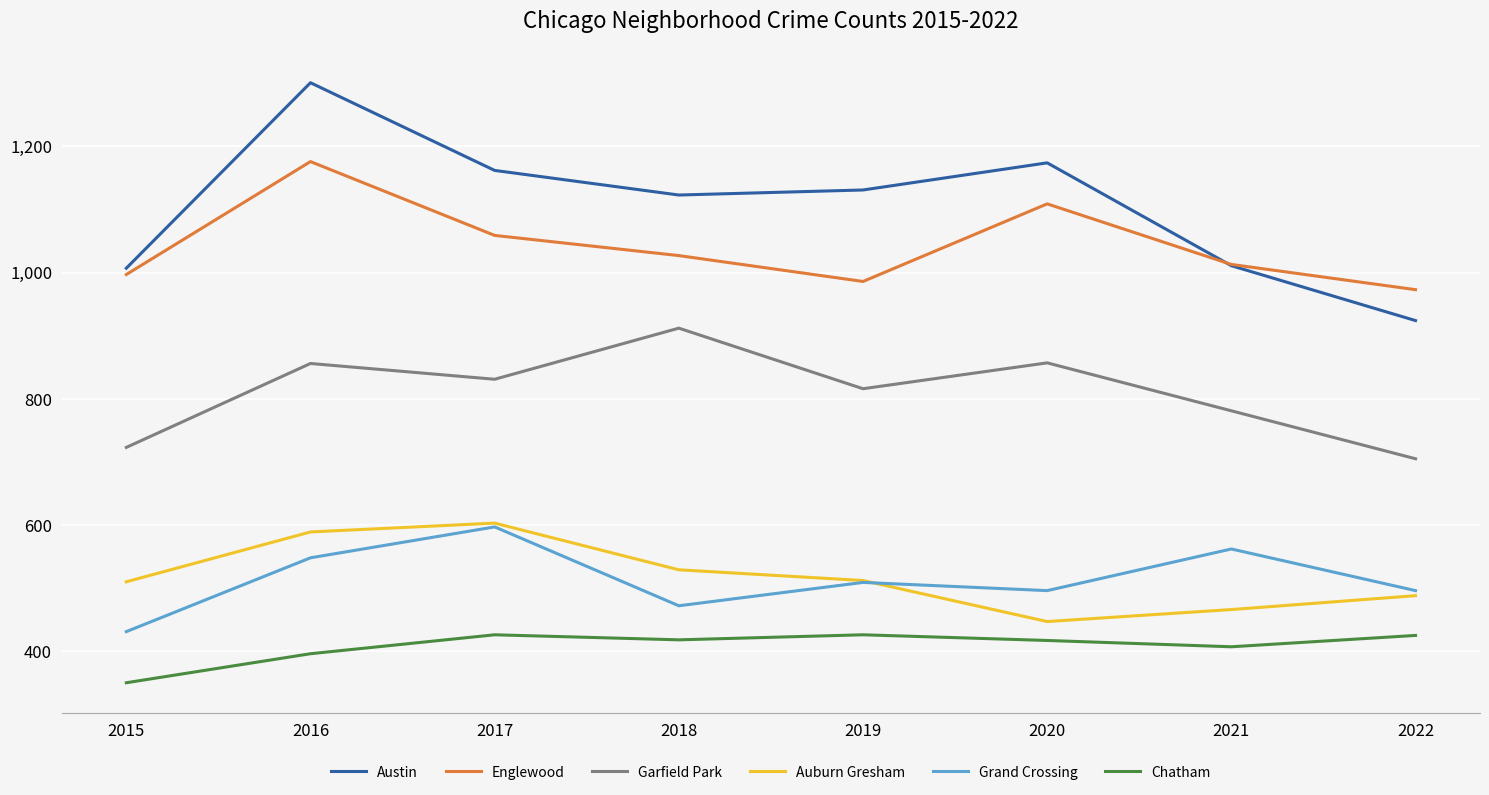

Which series has the largest range (max minus min)?

Austin